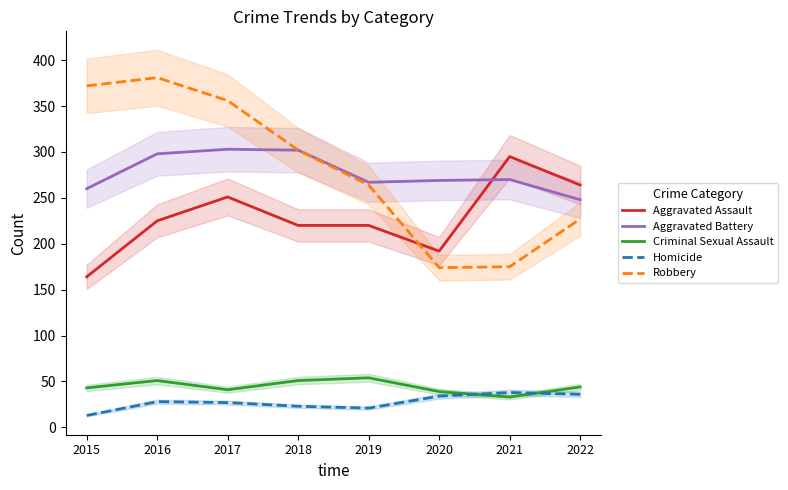

Between 2015 and 2016, which series saw the biggest shift?

Aggravated Assault